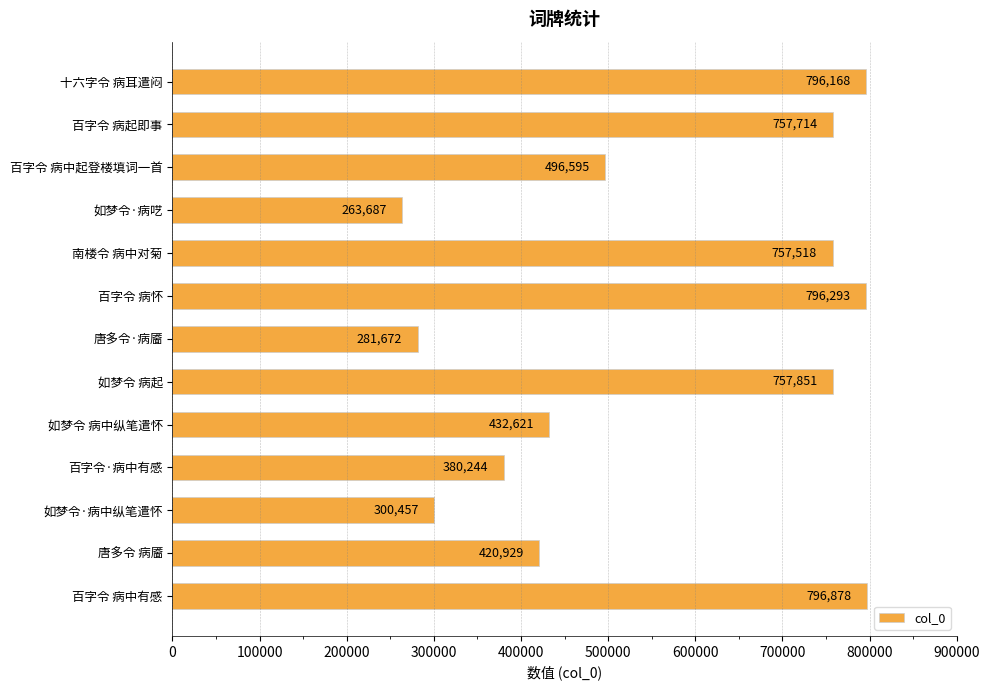

How many distinct data groups are displayed?

1